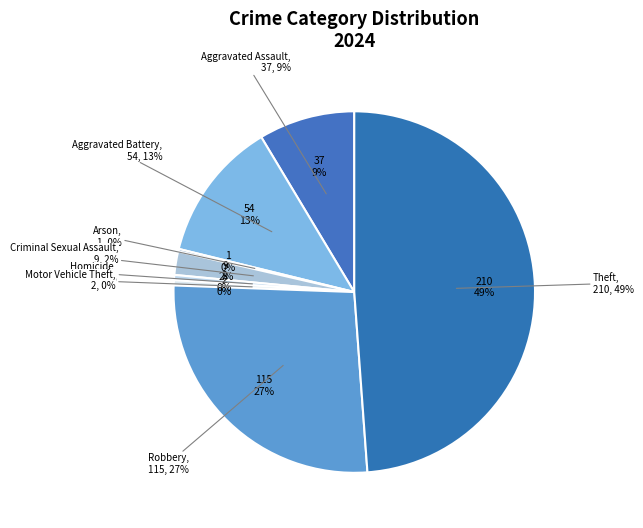

Rank the categories by value from lowest to highest.

Arson, Homicide, Motor Vehicle Theft, Criminal Sexual Assault, Aggravated Assault, Aggravated Battery, Robbery, Theft